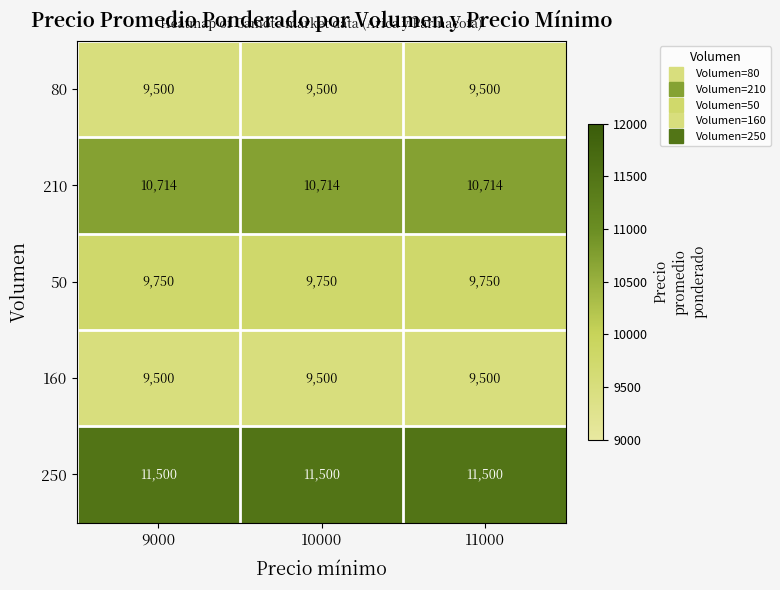

What is the total value across all series at 9000?

50964